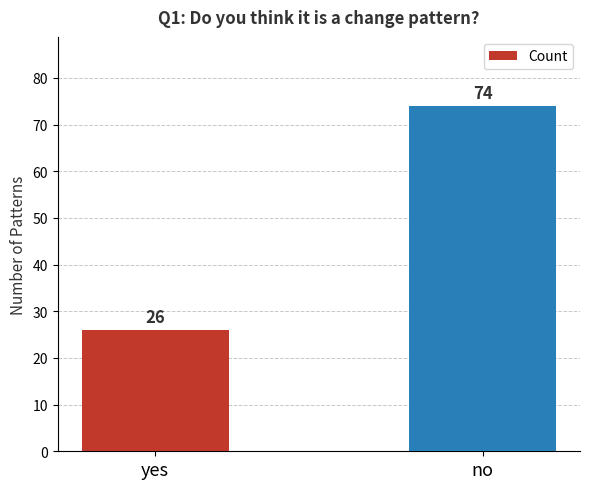

How many data points are less than 74?

1